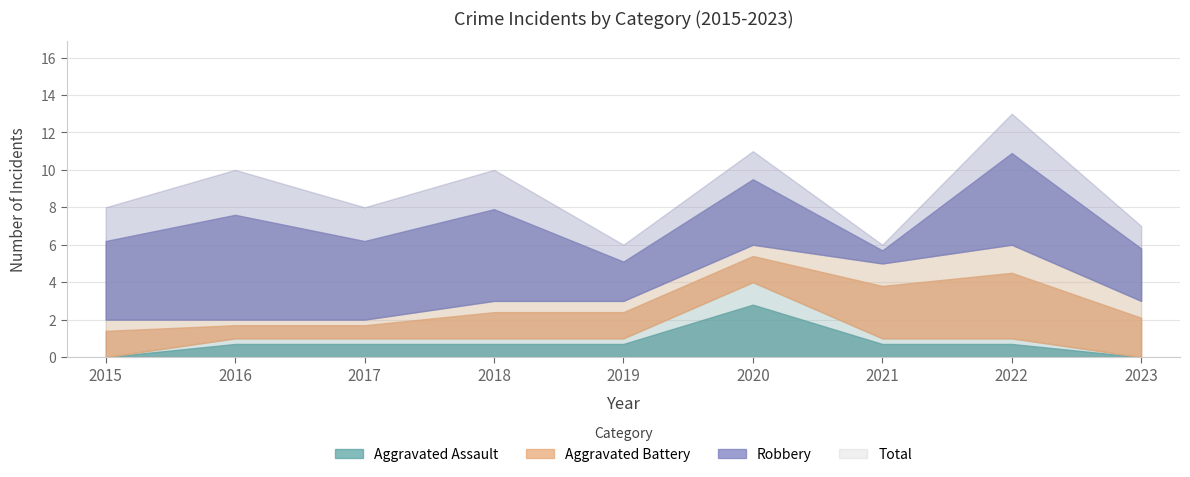

The value of Total at 2020 is 11. True or false?

True